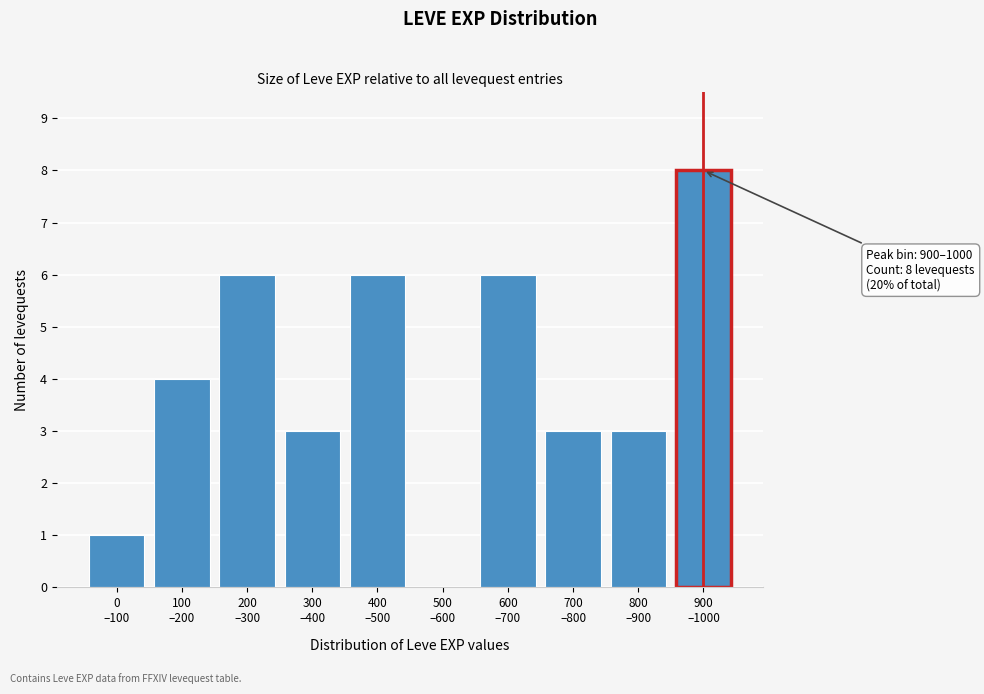

What is the sum of all values?

40